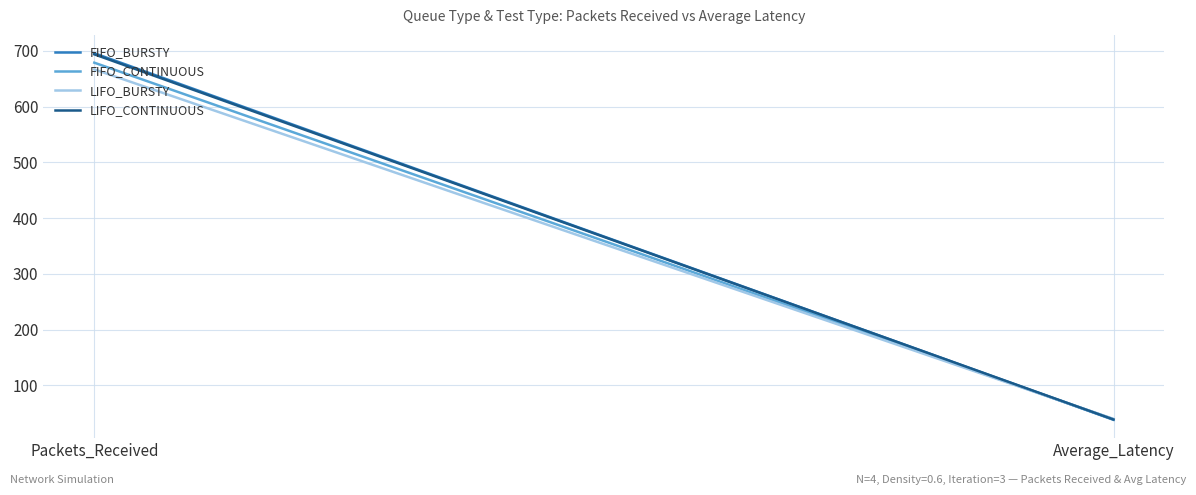

Is the value of FIFO_CONTINUOUS at Average_Latency greater than the value of FIFO_BURSTY at Average_Latency?

Yes